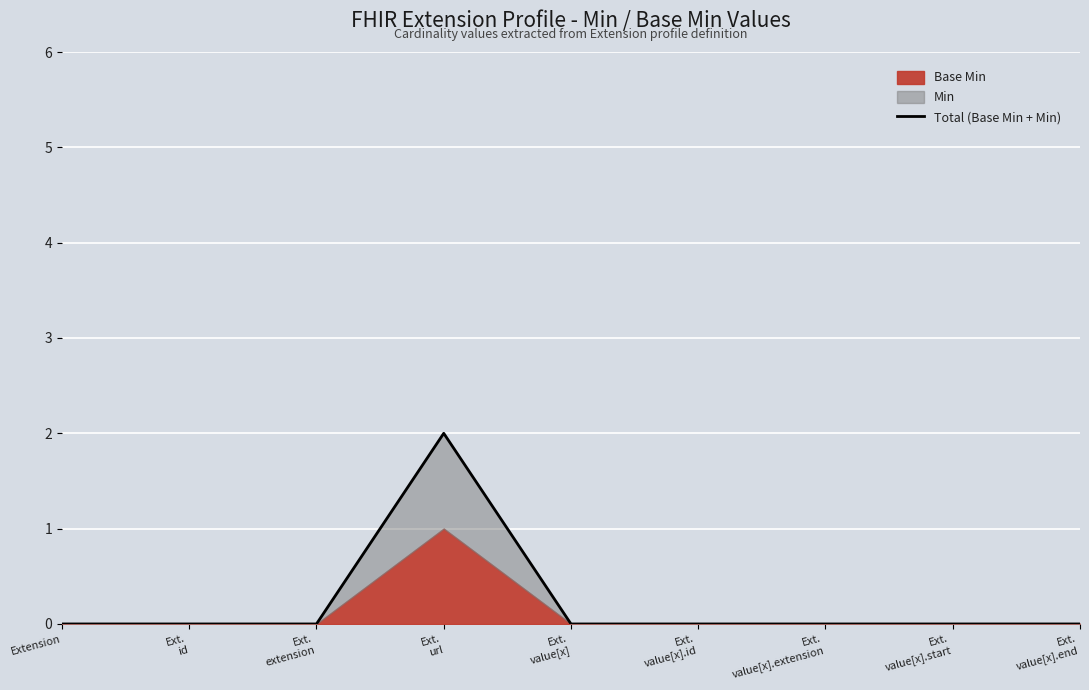

What is the label of the 6th point from the right?

Ext.
url